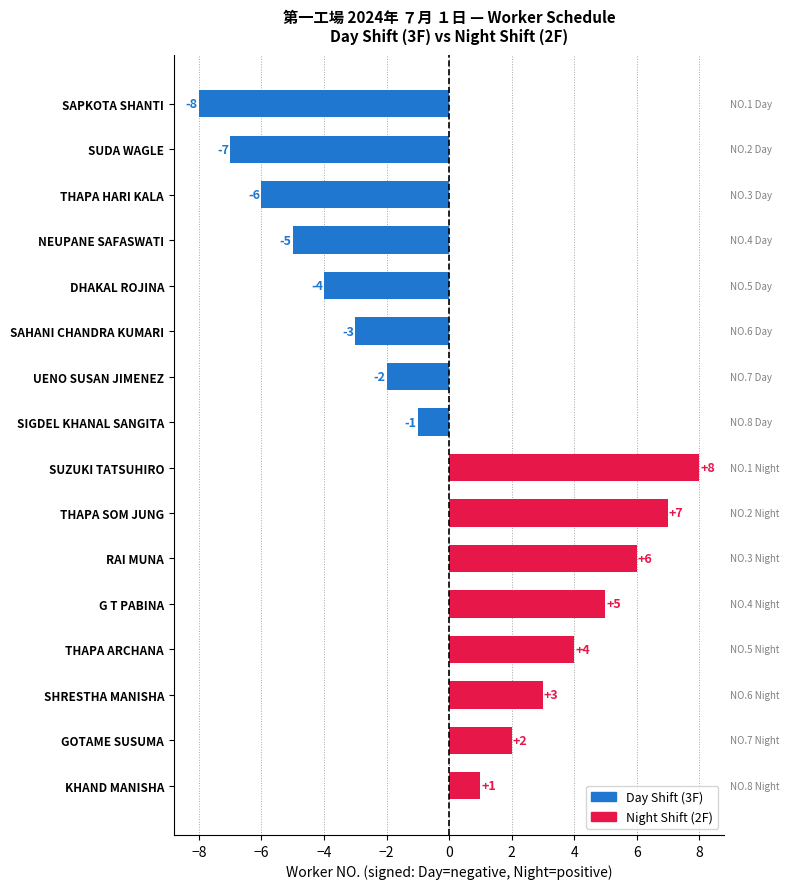

At which category does the chart reach its peak across all series?

SUZUKI TATSUHIRO